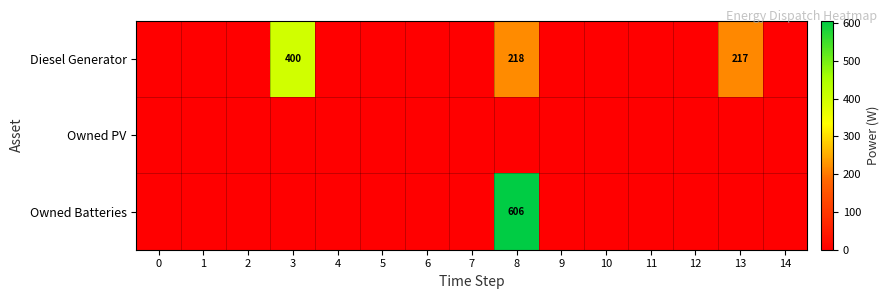

The value of Owned Batteries at 8 is 135. True or false?

False